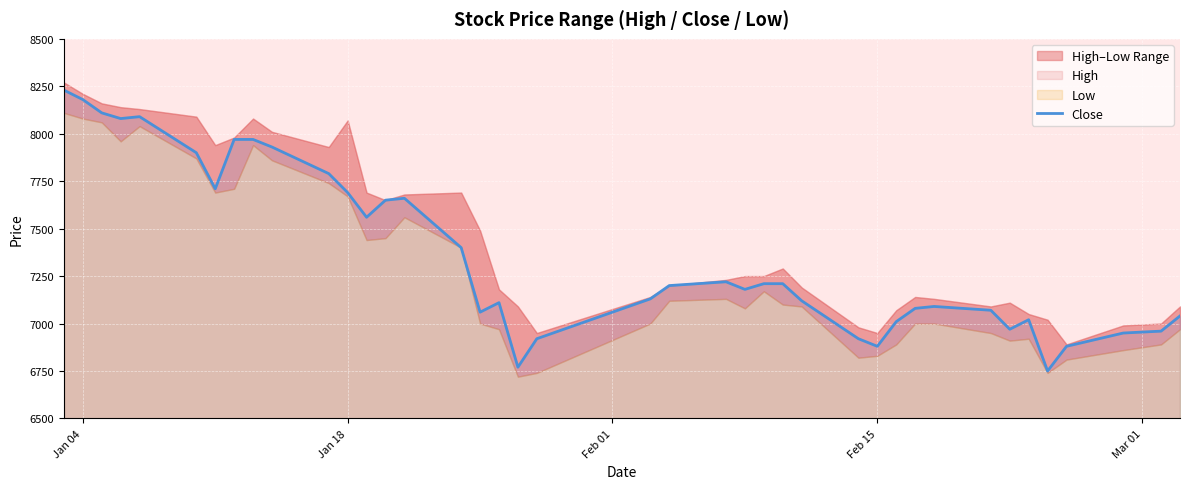

How many points are higher than both their immediate neighbors (excluding endpoints)?

6